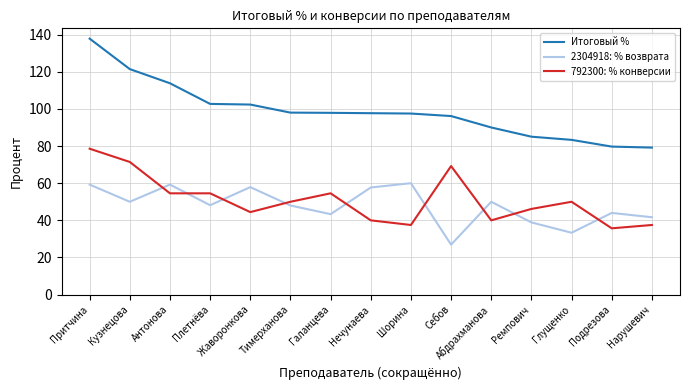

True or false: 792300: % конверсии has a value of 54.5 at Галанцева.

True